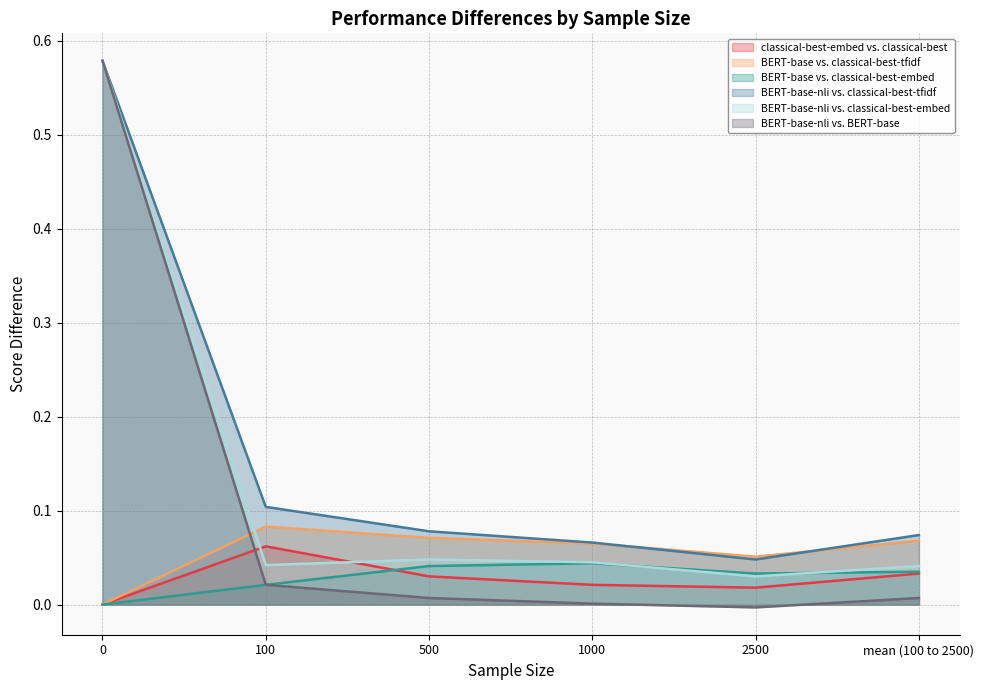

The value of BERT-base vs. classical-best-embed at 1000 is 0.0. True or false?

True